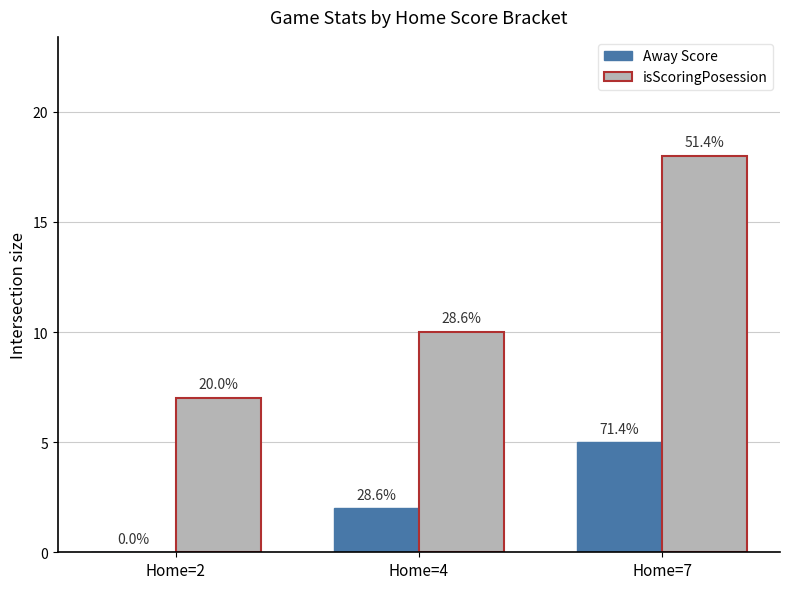

Does the chart contain stacked bars?

No